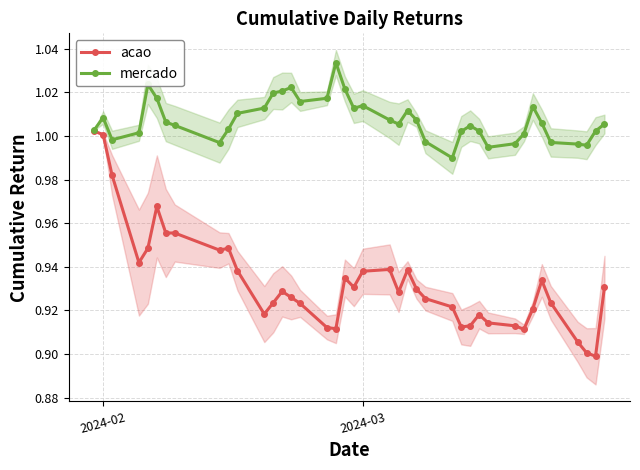

Where is the first local maximum for mercado?

2024-02